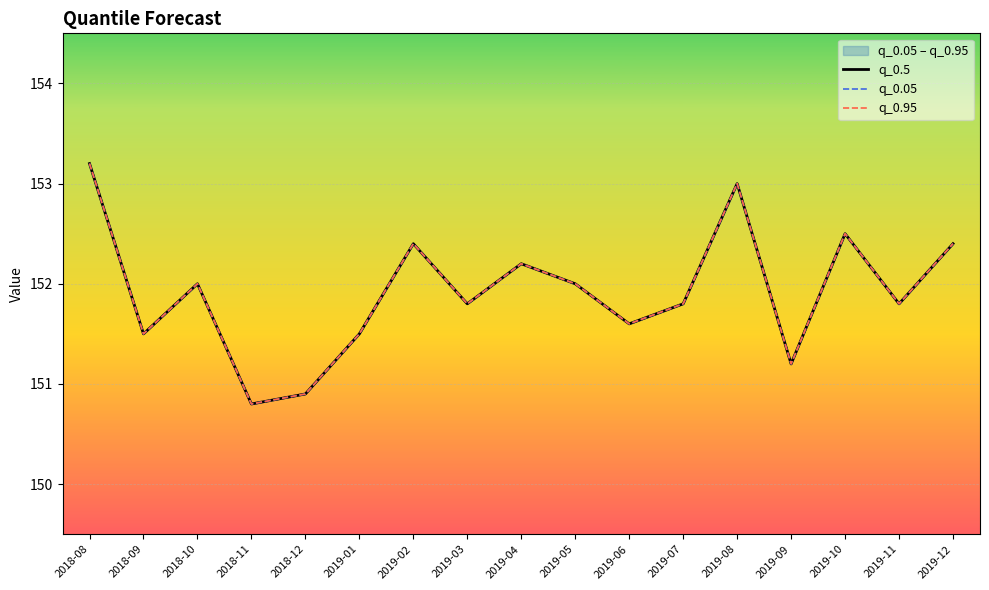

Reading left to right, extract all data points from this chart.

q_0.5: 2018-08=153.2	2018-09=151.5	2018-10=152.0	2018-11=150.8	2018-12=150.9	2019-01=151.5	2019-02=152.4	2019-03=151.8	2019-04=152.2	2019-05=152.0	2019-06=151.6	2019-07=151.8	2019-08=153.0	2019-09=151.2	2019-10=152.5	2019-11=151.8	2019-12=152.4
q_0.05: 2018-08=153.2	2018-09=151.5	2018-10=152.0	2018-11=150.8	2018-12=150.9	2019-01=151.5	2019-02=152.4	2019-03=151.8	2019-04=152.2	2019-05=152.0	2019-06=151.6	2019-07=151.8	2019-08=153.0	2019-09=151.2	2019-10=152.5	2019-11=151.8	2019-12=152.4
q_0.95: 2018-08=153.2	2018-09=151.5	2018-10=152.0	2018-11=150.8	2018-12=150.9	2019-01=151.5	2019-02=152.4	2019-03=151.8	2019-04=152.2	2019-05=152.0	2019-06=151.6	2019-07=151.8	2019-08=153.0	2019-09=151.2	2019-10=152.5	2019-11=151.8	2019-12=152.4